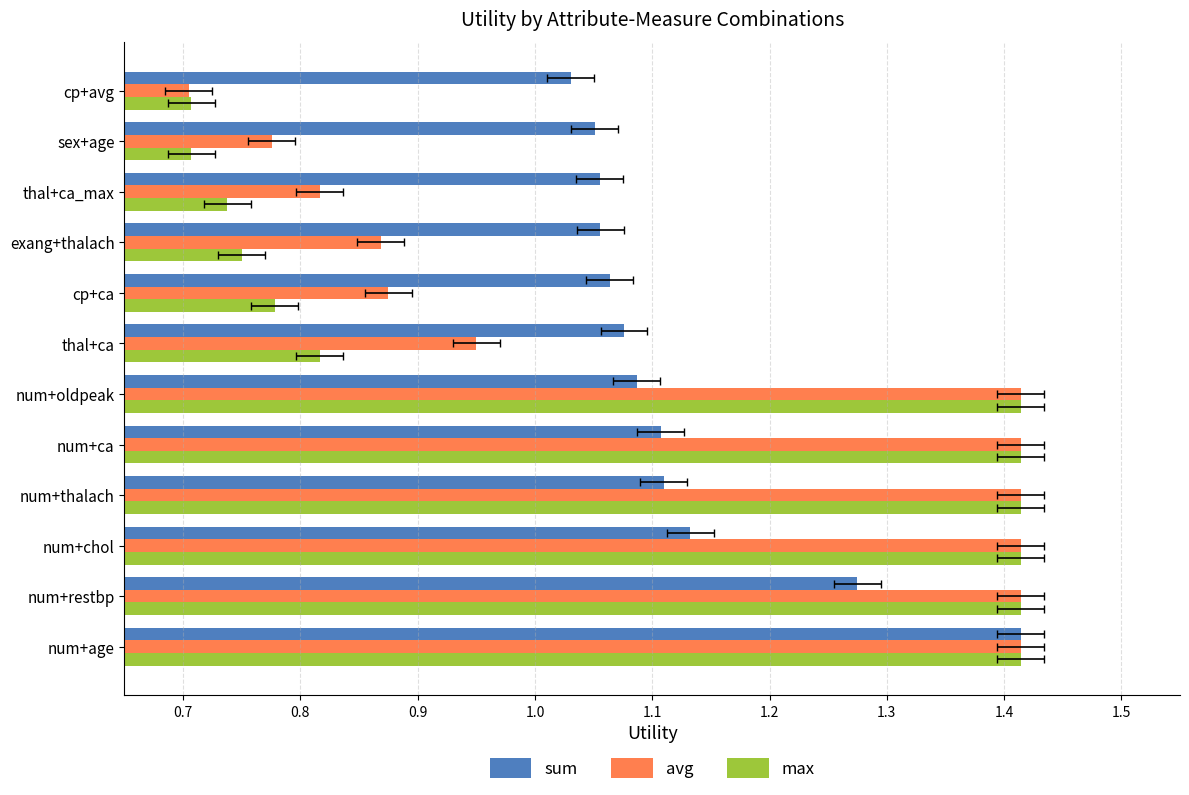

The value of avg at num+age is 2.3. True or false?

False